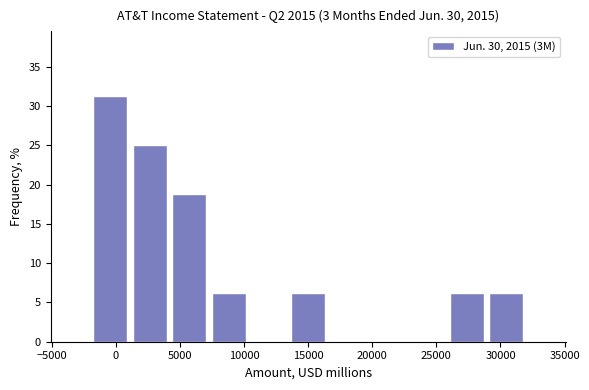

Reading left to right, transcribe this chart: for each bar, give the range it covers on the x-axis and its height. Neither the bar edges nor the heights are printed on the chart, so give them approximately, as read against the axes.

-2000 to 1000: 31.5
1000 to 4000: 25.0
4000 to 7500: 19.0
7500 to 10500: 6.5
10500 to 13500: 0
13500 to 16500: 6.5
16500 to 19500: 0
19500 to 22500: 0
22500 to 26000: 0
26000 to 29000: 6.5
29000 to 32000: 6.5